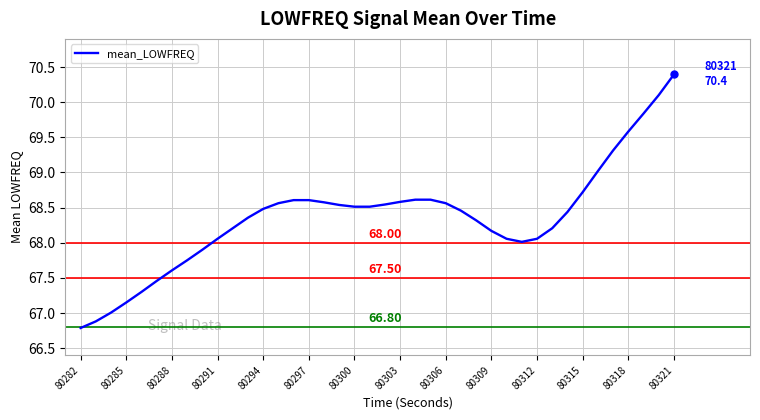

What is the difference between the maximum and minimum values?

3.6